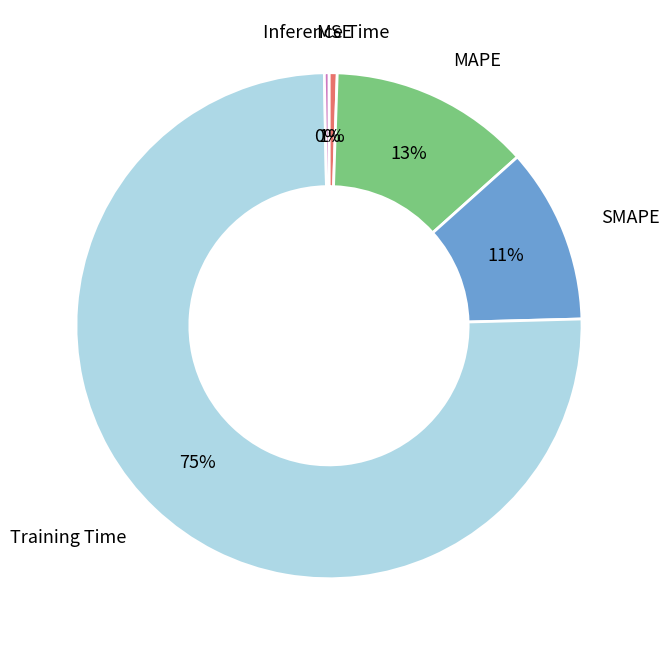

Do MSE and Training Time together represent more than half of the pie?

Yes